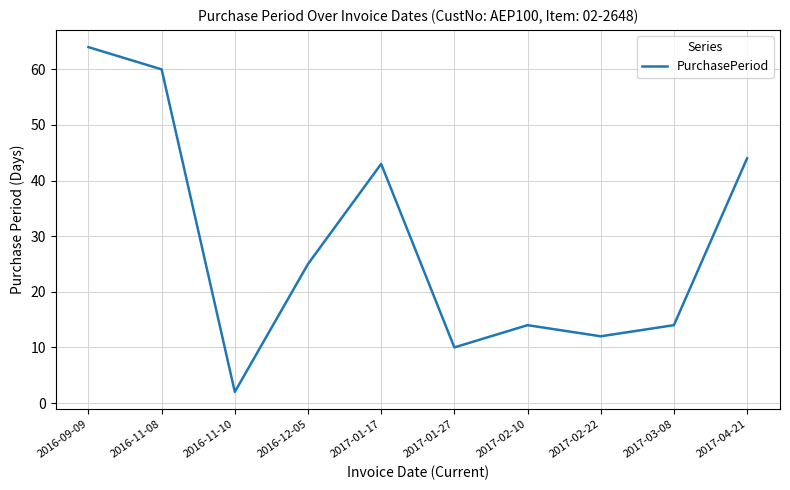

Which category has the lowest value across all series?

2016-11-10